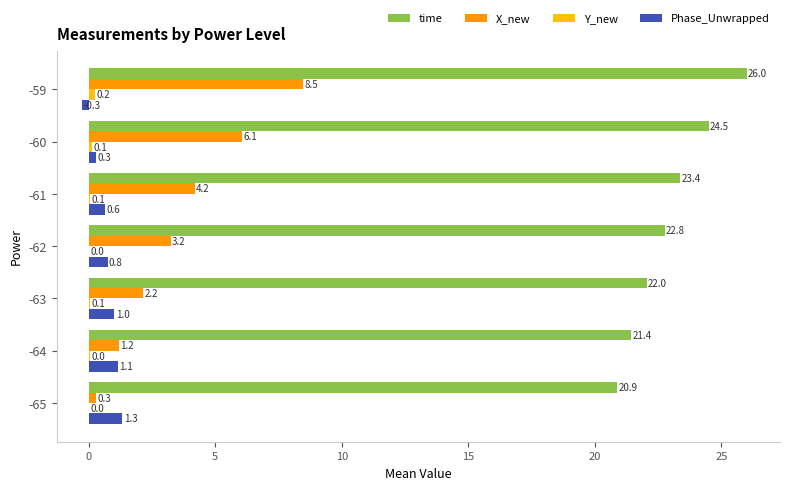

Which series has the largest total across all categories?

time